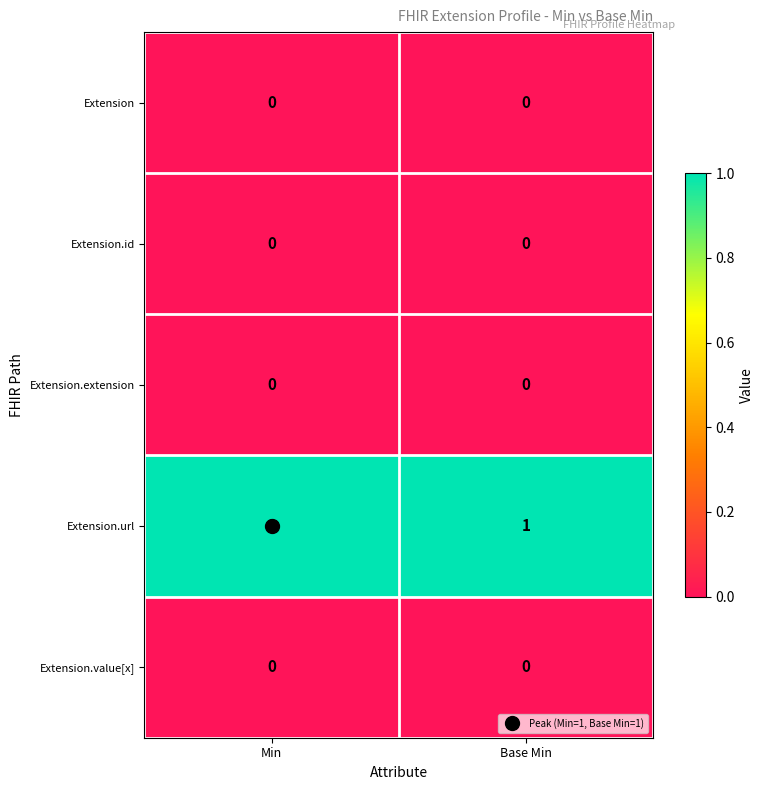

Is the value of Extension at Min greater than the value of Extension.url at Base Min?

No